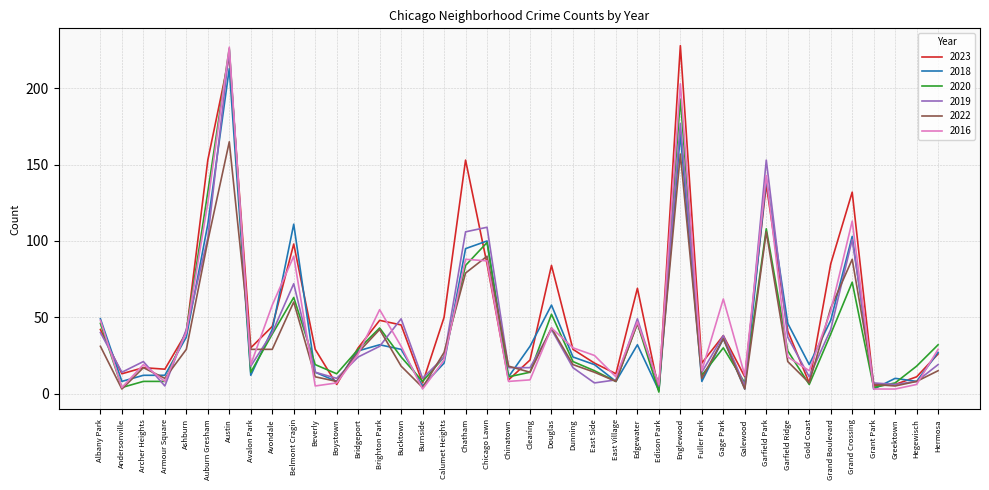

Which series changed the most between Auburn Gresham and Gage Park?

2023